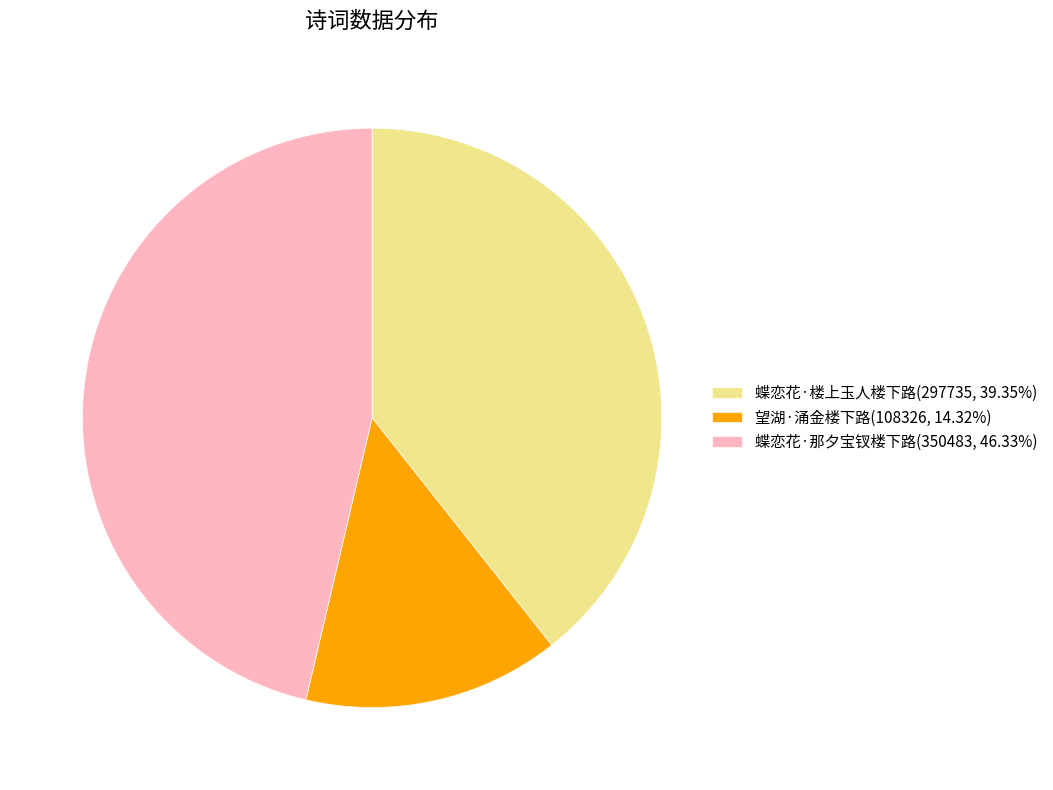

True or false: 蝶恋花·那夕宝钗楼下路 accounts for 53% of the total.

False